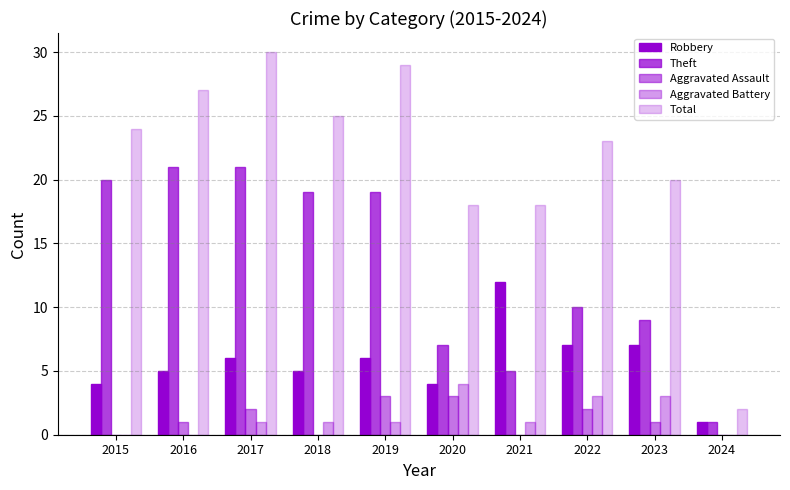

Count the number of data series in this chart.

5